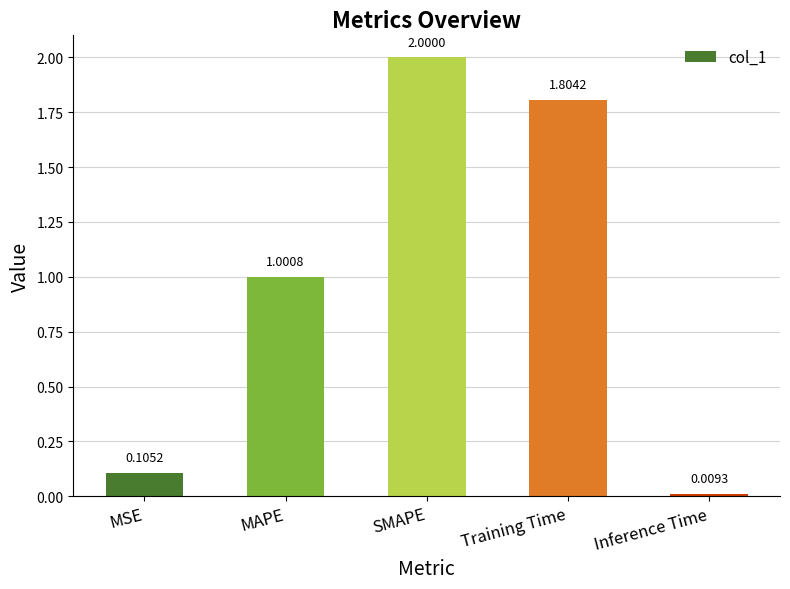

What is the label of the 5th bar from the left?

Inference Time